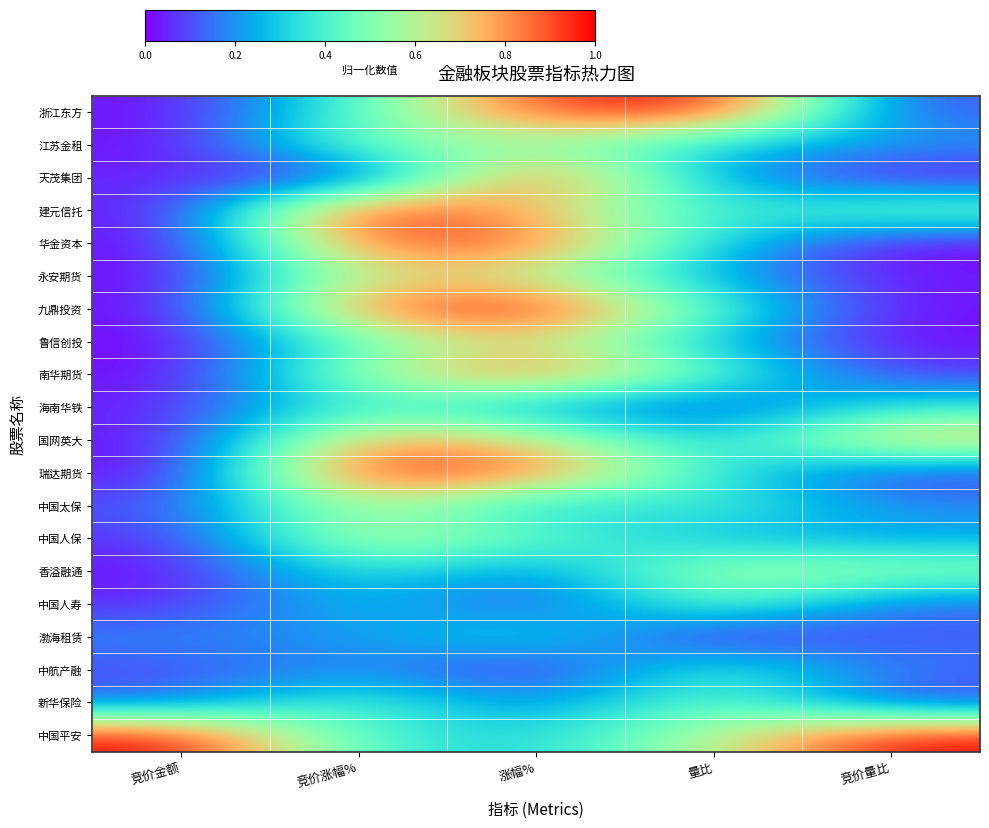

At 涨幅%, list the series in order from smallest to largest.

中航产融, 中国人寿, 香溢融通, 新华保险, 海南华铁, 中国太保, 中国平安, 渤海租赁, 中国人保, 江苏金租, 永安期货, 国网英大, 鲁信创投, 建元信托, 瑞达期货, 华金资本, 南华期货, 浙江东方, 天茂集团, 九鼎投资